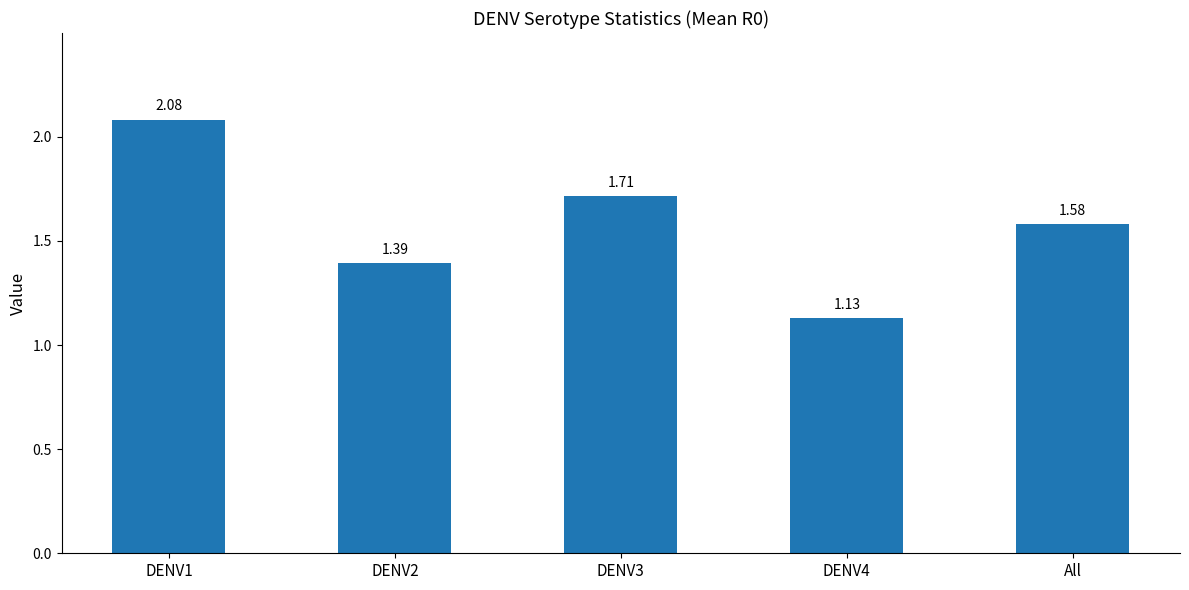

What is the sum of all values?

7.9